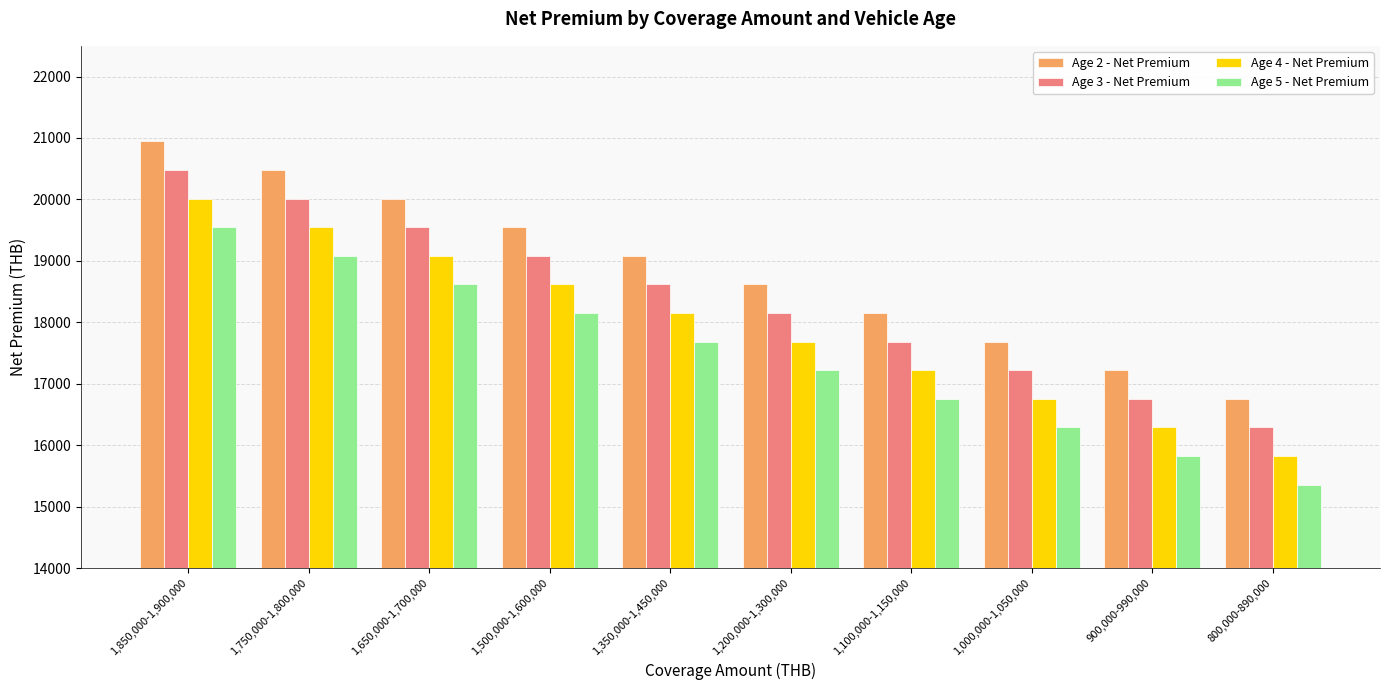

What is the difference between the maximum and minimum values in the Age 2 - Net Premium series?

4189.6